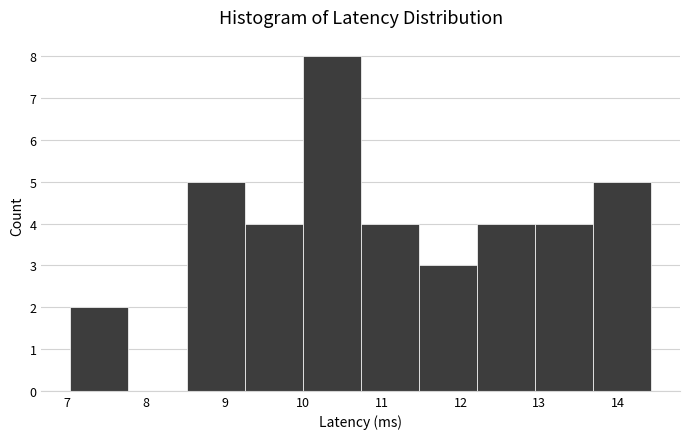

What is the height of the bar covering 10.0 to 10.7 on the x-axis? Neither the bar edges nor the heights are printed on the chart, so give them approximately, as read against the axes.

8